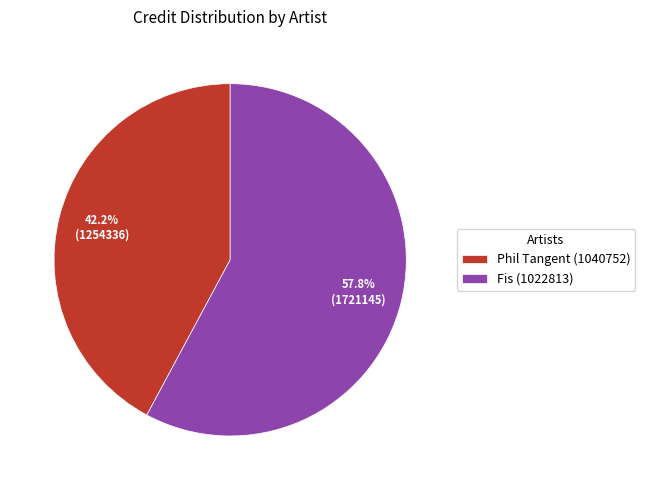

Is there a majority slice in this chart?

Yes